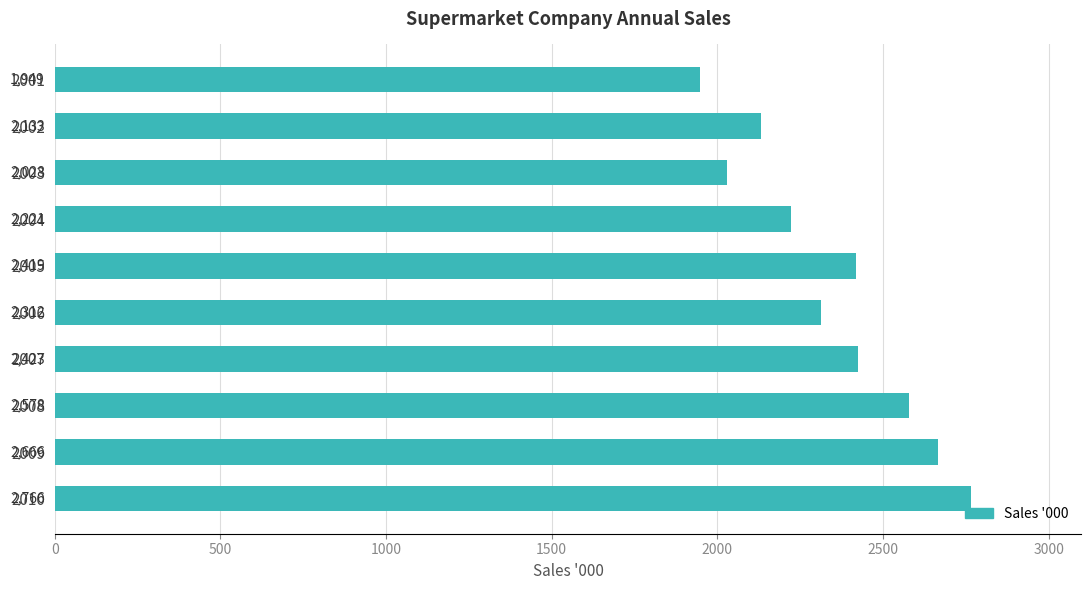

Count the number of categories in the chart.

10